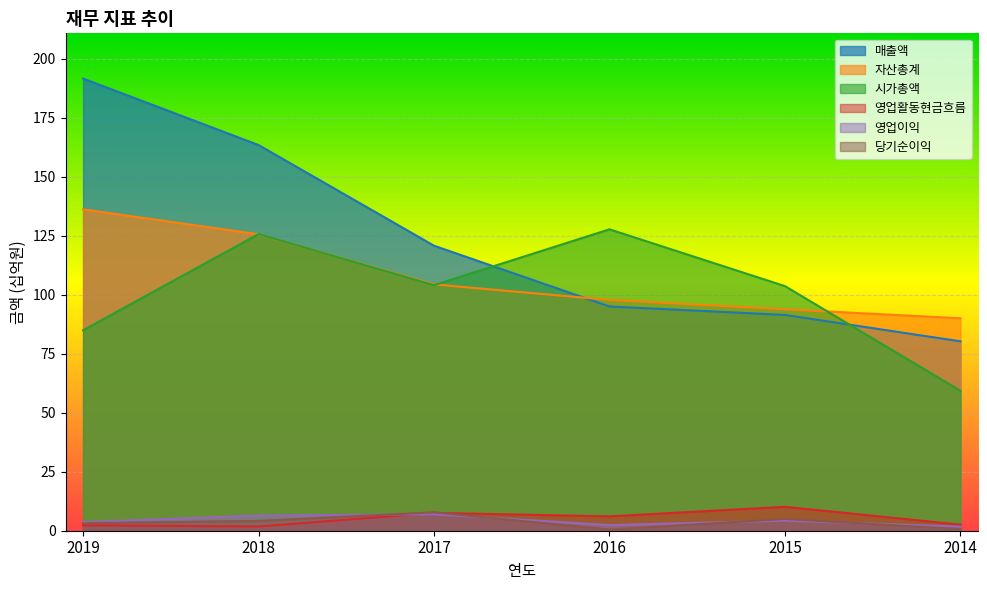

The value of 시가총액 at 2018 is 69.9. True or false?

False